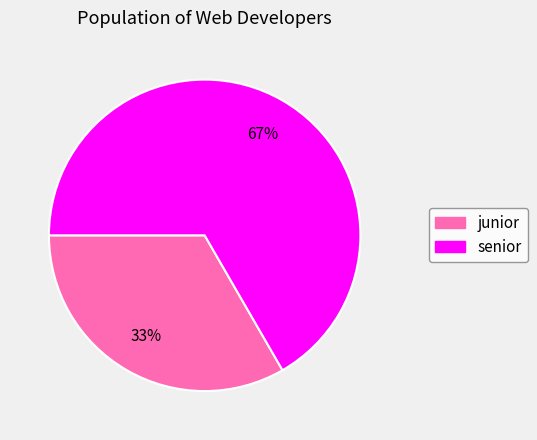

To the nearest percent, what is the average slice percentage?

50%